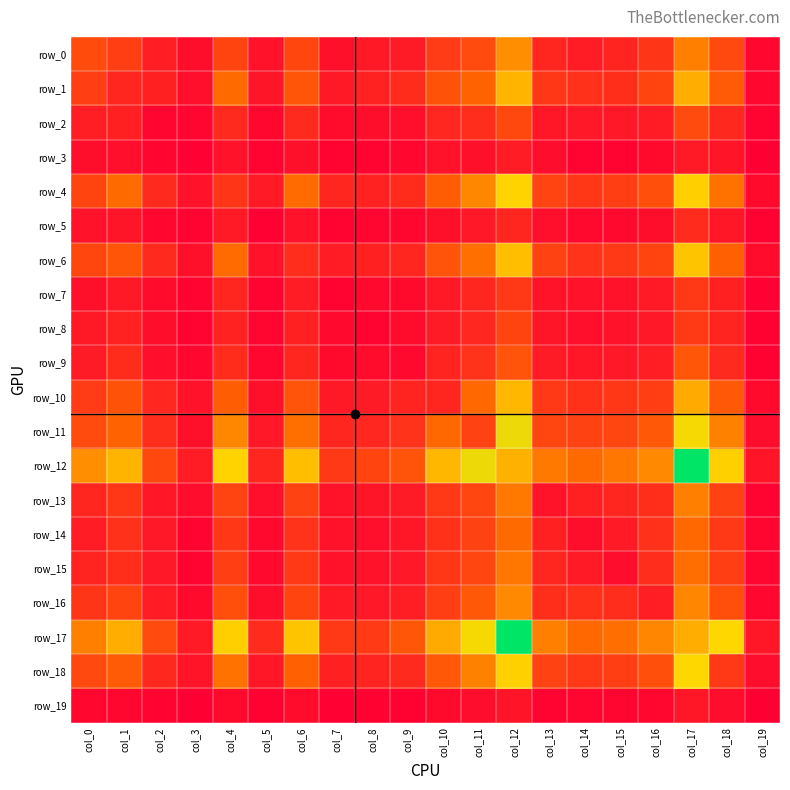

Reading right to left, extract all data points from this chart.

row_0: col_19=40	col_18=349	col_17=589	col_16=258	col_15=176	col_14=143	col_13=186	col_12=650	col_11=361	col_10=286	col_9=132	col_8=121	col_7=85	col_6=339	col_5=92	col_4=327	col_3=72	col_2=144	col_1=301	col_0=366
row_1: col_19=40	col_18=428	col_17=785	col_16=323	col_15=227	col_14=237	col_13=265	col_12=810	col_11=472	col_10=394	col_9=212	col_8=166	col_7=124	col_6=401	col_5=107	col_4=501	col_3=76	col_2=157	col_1=185	col_0=301
row_2: col_19=27	col_18=196	col_17=360	col_16=140	col_15=120	col_14=119	col_13=114	col_12=342	col_11=221	col_10=191	col_9=80	col_8=71	col_7=63	col_6=203	col_5=37	col_4=204	col_3=34	col_2=34	col_1=157	col_0=144
row_3: col_19=8	col_18=102	col_17=131	col_16=54	col_15=31	col_14=31	col_13=67	col_12=143	col_11=87	col_10=89	col_9=37	col_8=21	col_7=31	col_6=82	col_5=24	col_4=91	col_3=12	col_2=34	col_1=76	col_0=72
row_4: col_19=54	col_18=535	col_17=921	col_16=373	col_15=296	col_14=266	col_13=321	col_12=935	col_11=622	col_10=443	col_9=216	col_8=169	col_7=183	col_6=506	col_5=131	col_4=259	col_3=91	col_2=204	col_1=501	col_0=327
row_5: col_19=16	col_18=114	col_17=206	col_16=73	col_15=50	col_14=49	col_13=80	col_12=187	col_11=119	col_10=85	col_9=40	col_8=35	col_7=28	col_6=88	col_5=12	col_4=131	col_3=24	col_2=37	col_1=107	col_0=92
row_6: col_19=61	col_18=460	col_17=873	col_16=327	col_15=273	col_14=248	col_13=314	col_12=854	col_11=523	col_10=398	col_9=187	col_8=159	col_7=138	col_6=219	col_5=88	col_4=506	col_3=82	col_2=203	col_1=401	col_0=339
row_7: col_19=14	col_18=165	col_17=272	col_16=128	col_15=92	col_14=92	col_13=97	col_12=275	col_11=183	col_10=124	col_9=57	col_8=53	col_7=25	col_6=138	col_5=28	col_4=183	col_3=31	col_2=63	col_1=124	col_0=85
row_8: col_19=18	col_18=172	col_17=282	col_16=118	col_15=92	col_14=80	col_13=106	col_12=326	col_11=193	col_10=136	col_9=60	col_8=28	col_7=53	col_6=159	col_5=35	col_4=169	col_3=21	col_2=71	col_1=166	col_0=121
row_9: col_19=18	col_18=200	col_17=407	col_16=146	col_15=117	col_14=111	col_13=134	col_12=400	col_11=246	col_10=172	col_9=49	col_8=60	col_7=57	col_6=187	col_5=40	col_4=216	col_3=37	col_2=80	col_1=212	col_0=132
row_10: col_19=54	col_18=420	col_17=766	col_16=295	col_15=261	col_14=239	col_13=272	col_12=820	col_11=487	col_10=183	col_9=172	col_8=136	col_7=124	col_6=398	col_5=85	col_4=443	col_3=89	col_2=191	col_1=394	col_0=286
row_11: col_19=70	col_18=593	col_17=976	col_16=418	col_15=333	col_14=313	col_13=329	col_12=992	col_11=312	col_10=487	col_9=246	col_8=193	col_7=183	col_6=523	col_5=119	col_4=622	col_3=87	col_2=221	col_1=472	col_0=361
row_12: col_19=102	col_18=925	col_17=1438	col_16=629	col_15=549	col_14=498	col_13=559	col_12=796	col_11=992	col_10=820	col_9=400	col_8=326	col_7=275	col_6=854	col_5=187	col_4=935	col_3=143	col_2=342	col_1=810	col_0=650
row_13: col_19=31	col_18=313	col_17=586	col_16=227	col_15=185	col_14=164	col_13=96	col_12=559	col_11=329	col_10=272	col_9=134	col_8=106	col_7=97	col_6=314	col_5=80	col_4=321	col_3=67	col_2=114	col_1=265	col_0=186
row_14: col_19=35	col_18=275	col_17=491	col_16=236	col_15=131	col_14=74	col_13=164	col_12=498	col_11=313	col_10=239	col_9=111	col_8=80	col_7=92	col_6=248	col_5=49	col_4=266	col_3=31	col_2=119	col_1=237	col_0=143
row_15: col_19=36	col_18=300	col_17=517	col_16=221	col_15=67	col_14=131	col_13=185	col_12=549	col_11=333	col_10=261	col_9=117	col_8=92	col_7=92	col_6=273	col_5=50	col_4=296	col_3=31	col_2=120	col_1=227	col_0=176
row_16: col_19=42	col_18=378	col_17=616	col_16=146	col_15=221	col_14=236	col_13=227	col_12=629	col_11=418	col_10=295	col_9=146	col_8=118	col_7=128	col_6=327	col_5=73	col_4=373	col_3=54	col_2=140	col_1=323	col_0=258
row_17: col_19=112	col_18=951	col_17=777	col_16=616	col_15=517	col_14=491	col_13=586	col_12=1438	col_11=976	col_10=766	col_9=407	col_8=282	col_7=272	col_6=873	col_5=206	col_4=921	col_3=131	col_2=360	col_1=785	col_0=589
row_18: col_19=65	col_18=269	col_17=951	col_16=378	col_15=300	col_14=275	col_13=313	col_12=925	col_11=593	col_10=420	col_9=200	col_8=172	col_7=165	col_6=460	col_5=114	col_4=535	col_3=102	col_2=196	col_1=428	col_0=349
row_19: col_19=3	col_18=65	col_17=112	col_16=42	col_15=36	col_14=35	col_13=31	col_12=102	col_11=70	col_10=54	col_9=18	col_8=18	col_7=14	col_6=61	col_5=16	col_4=54	col_3=8	col_2=27	col_1=40	col_0=40